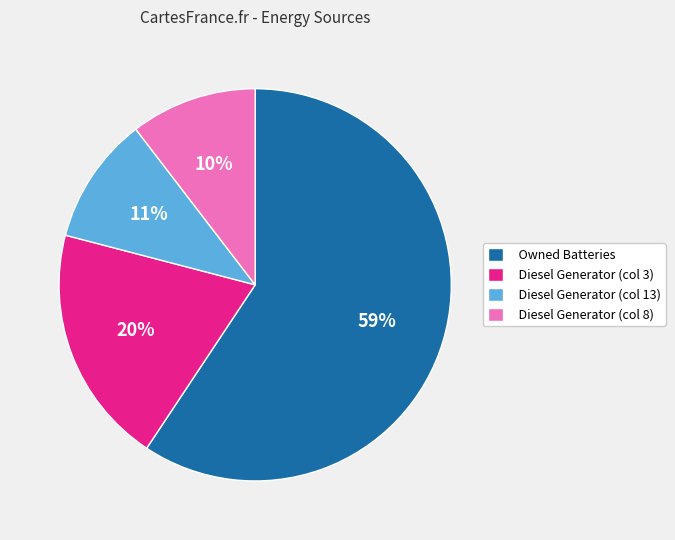

How many slices are in this pie chart?

4